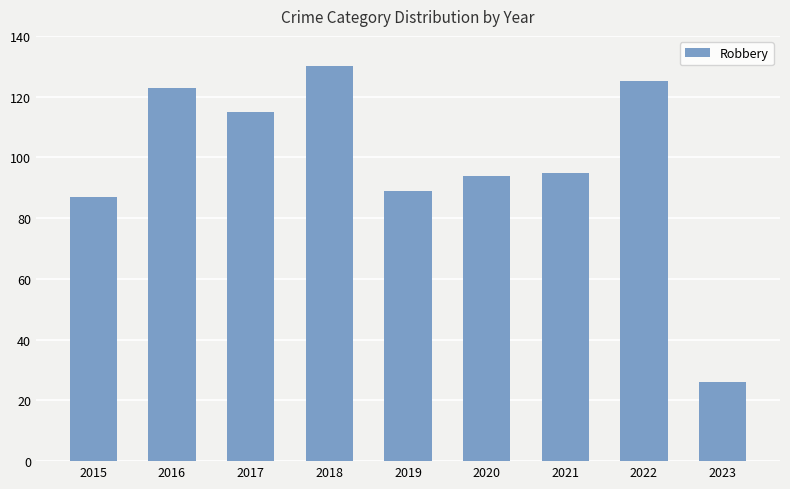

Reading right to left, extract all data points from this chart.

26	125	95	94	89	130	115	123	87